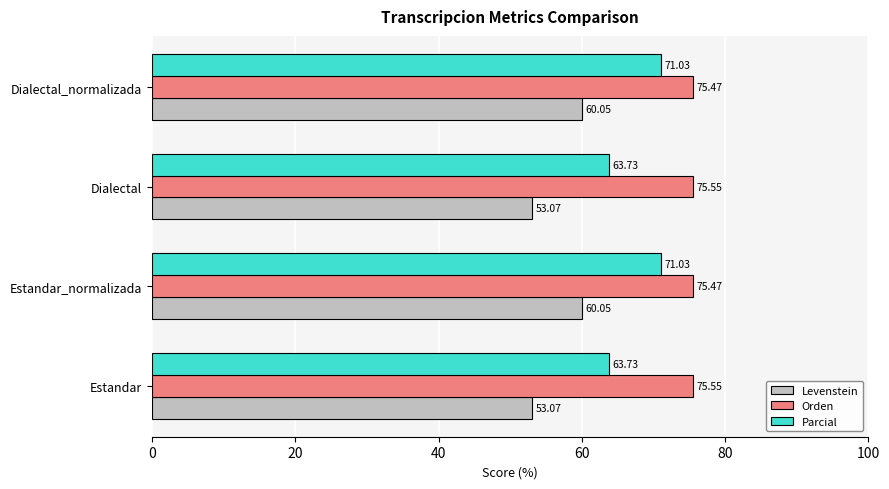

List the series in order of their peak value, highest first.

Orden, Parcial, Levenstein